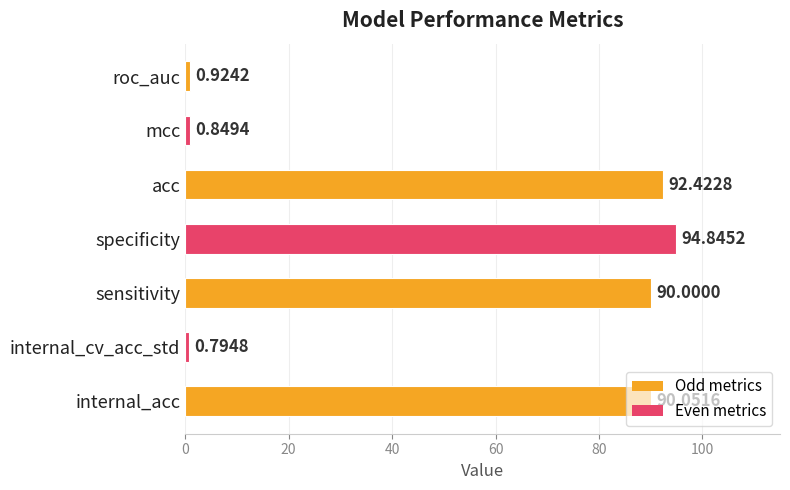

What is the average value?

52.8